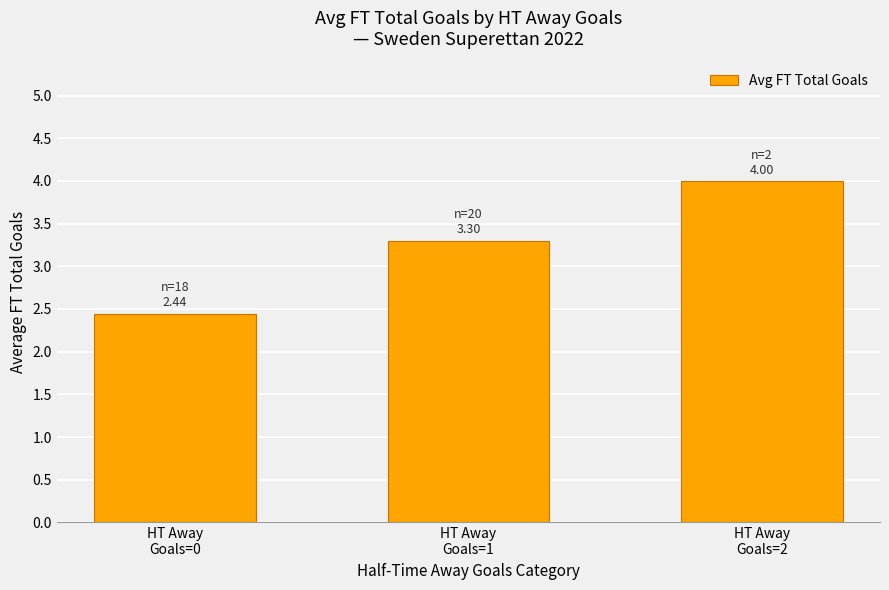

True or false: the data shows 3.3 at HT Away
Goals=1.

True